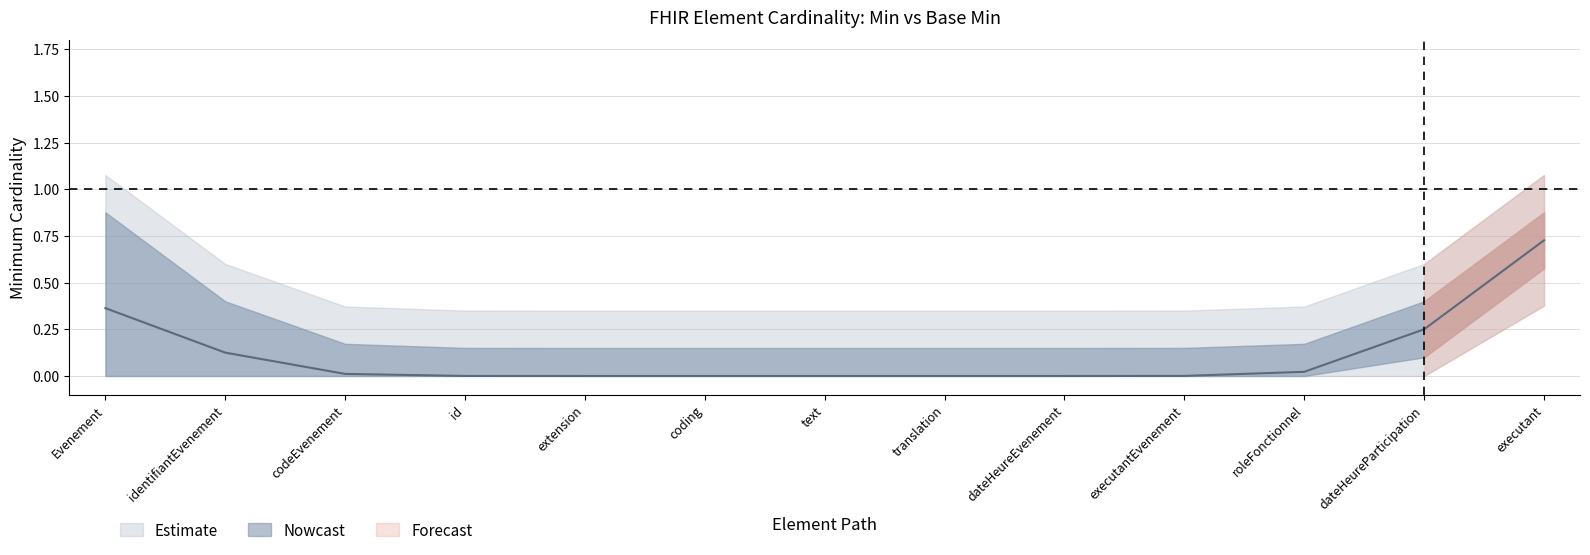

True or false: Min and Base Min cross at least once.

False